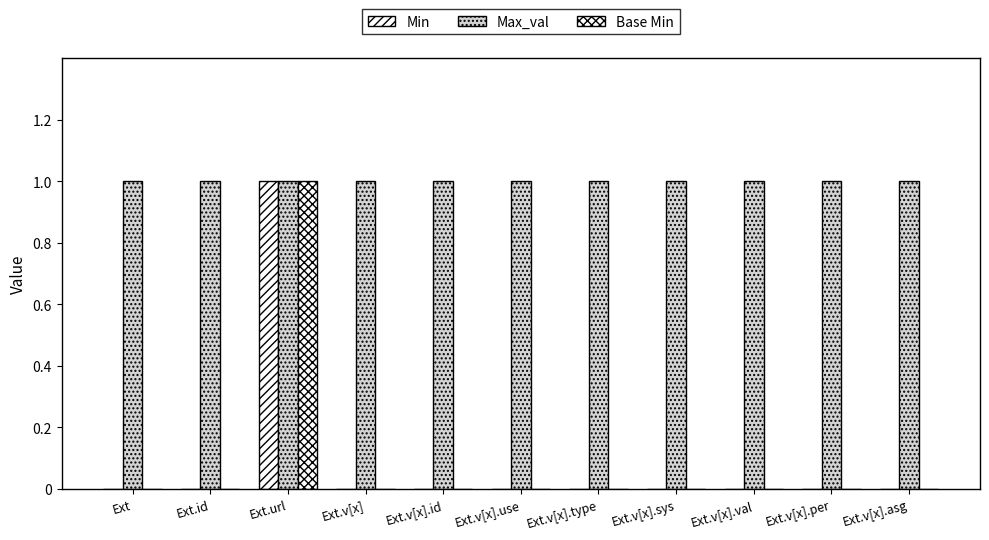

How many series are shown in this chart?

3